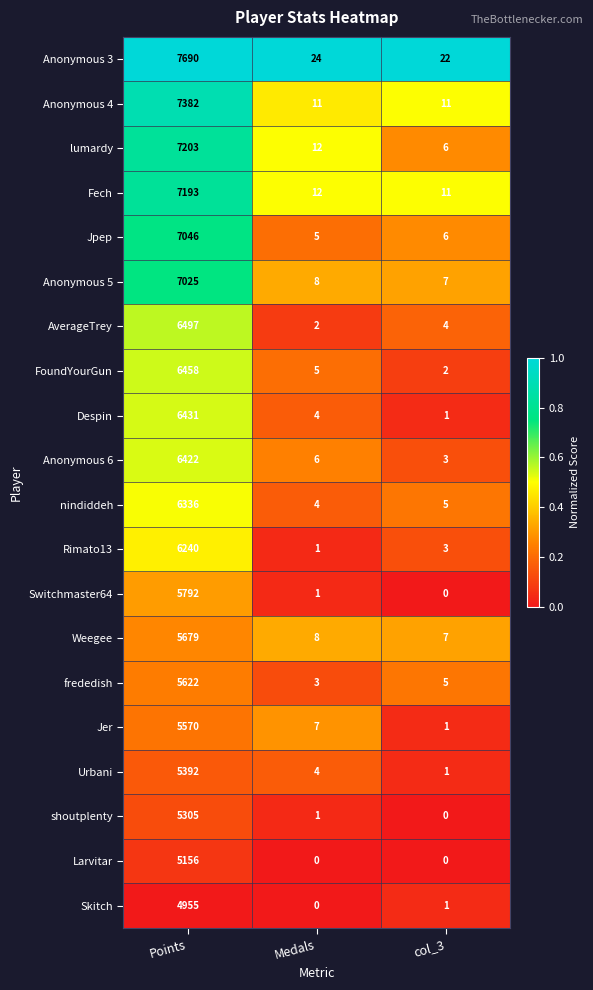

What is the maximum value shown in the chart?

7690